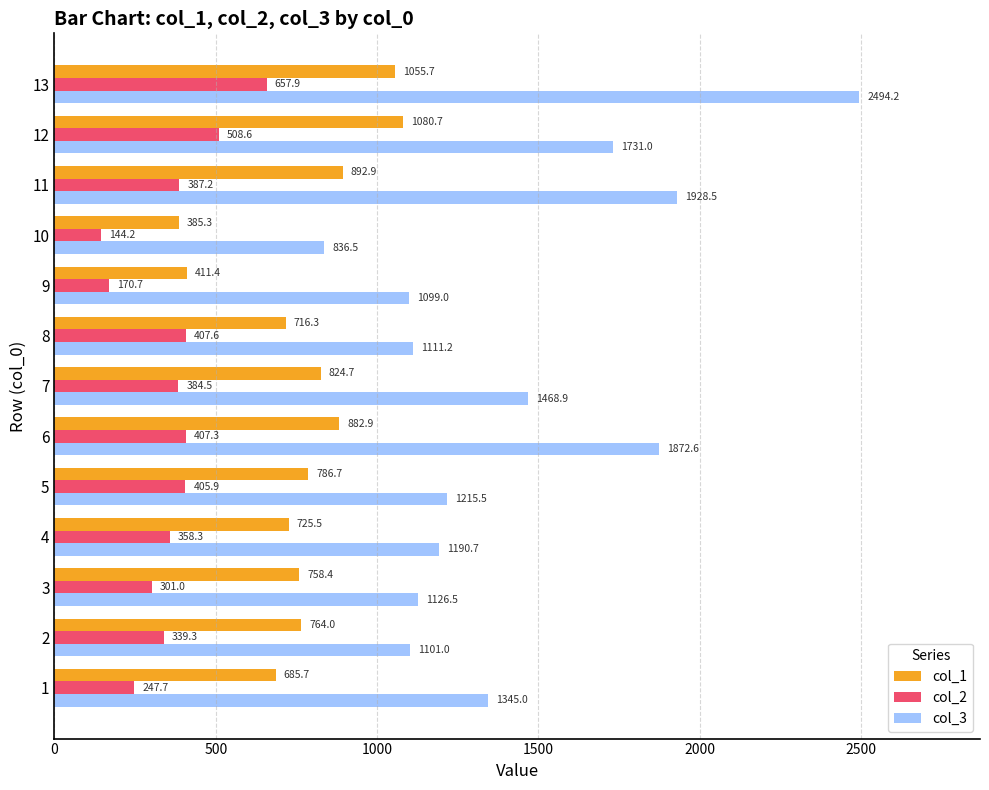

What is the average value of the col_2 series?

363.1